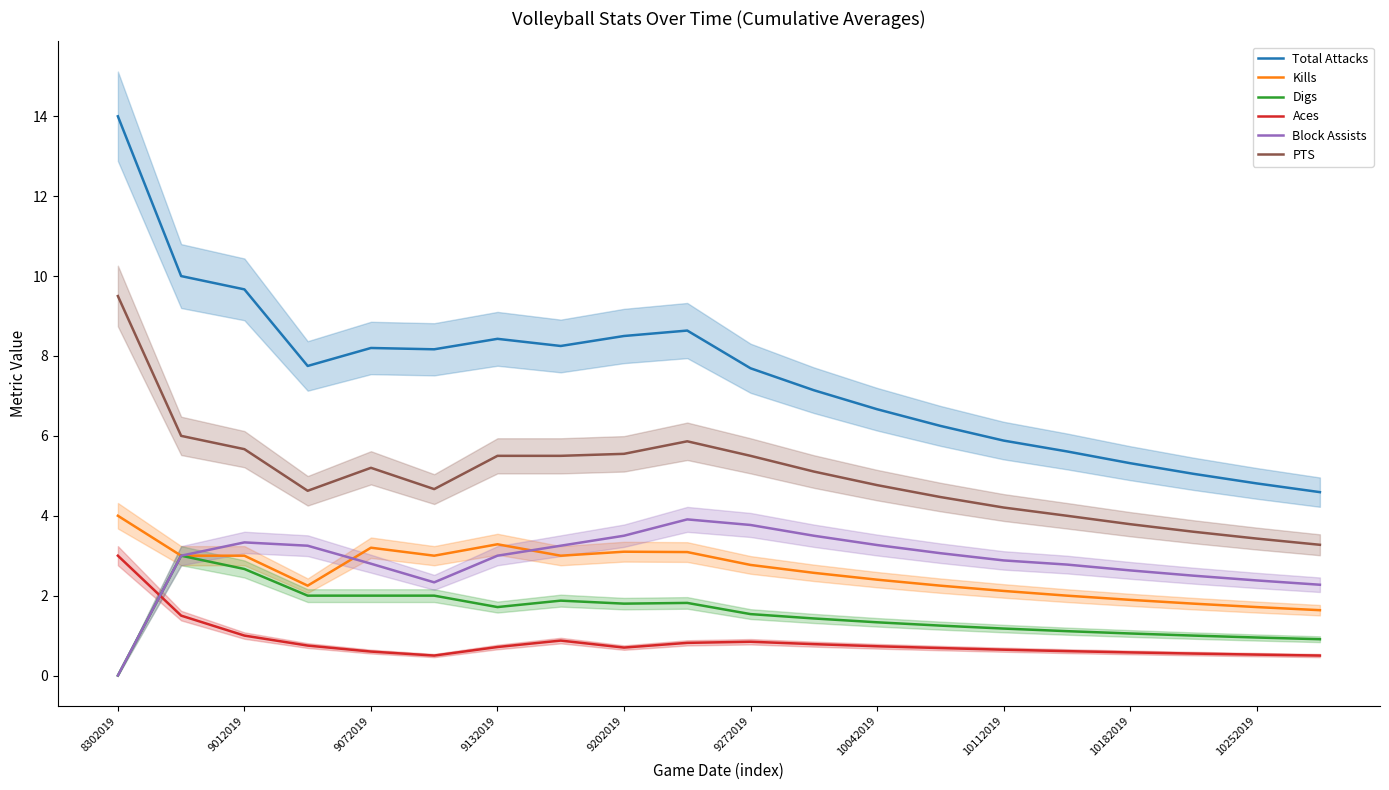

Reading left to right, transcribe all the data shown in this chart.

Total Attacks: 14.0	10.0	9.7	7.8	8.2	8.2	8.4	8.2	8.5	8.6	7.7	7.1	6.7	6.2	5.9	5.6	5.3	5.0	4.8	4.6
Kills: 4.0	3.0	3.0	2.2	3.2	3.0	3.3	3.0	3.1	3.1	2.8	2.6	2.4	2.2	2.1	2.0	1.9	1.8	1.7	1.6
Digs: 0.0	3.0	2.7	2.0	2.0	2.0	1.7	1.9	1.8	1.8	1.5	1.4	1.3	1.2	1.2	1.1	1.1	1.0	1.0	0.9
Aces: 3.0	1.5	1.0	0.8	0.6	0.5	0.7	0.9	0.7	0.8	0.8	0.8	0.7	0.7	0.6	0.6	0.6	0.6	0.5	0.5
Block Assists: 0.0	3.0	3.3	3.2	2.8	2.3	3.0	3.2	3.5	3.9	3.8	3.5	3.3	3.1	2.9	2.8	2.6	2.5	2.4	2.3
PTS: 9.5	6.0	5.7	4.6	5.2	4.7	5.5	5.5	5.5	5.9	5.5	5.1	4.8	4.5	4.2	4.0	3.8	3.6	3.4	3.3